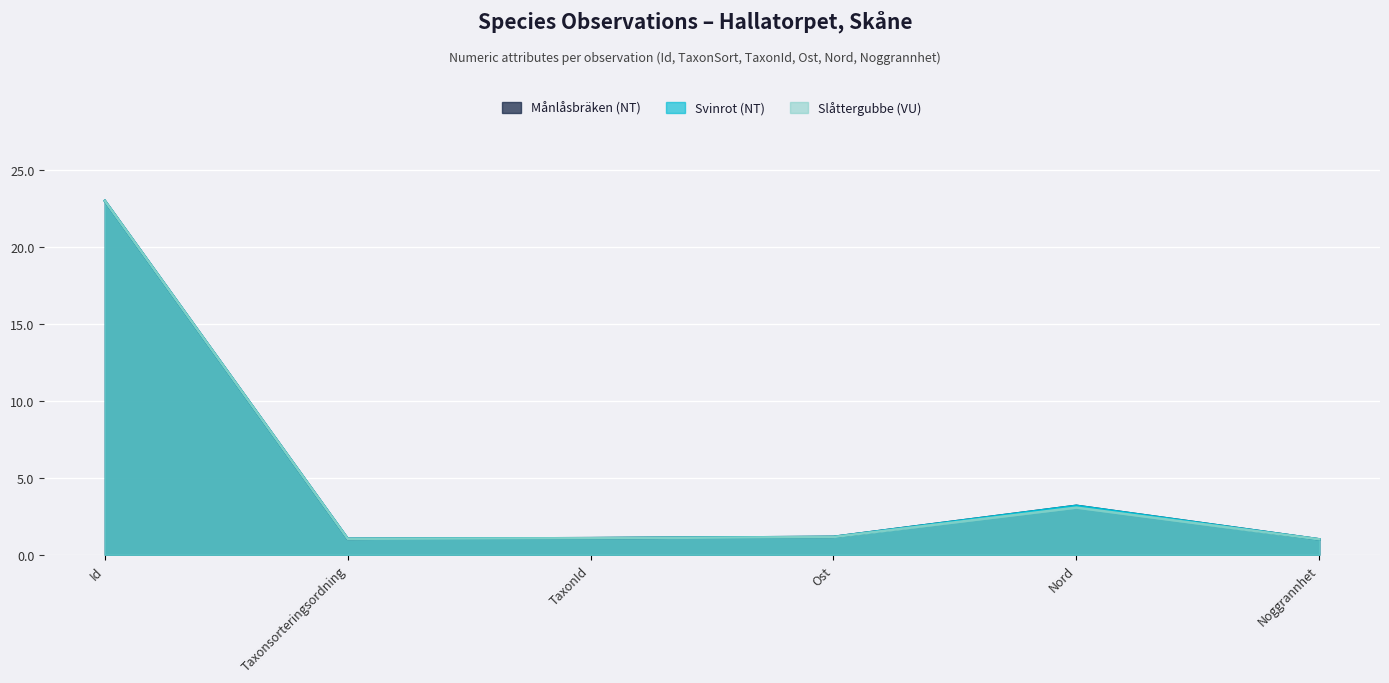

List the series in order of their peak value, highest first.

Månlåsbräken (NT), Svinrot (NT), Slåttergubbe (VU)